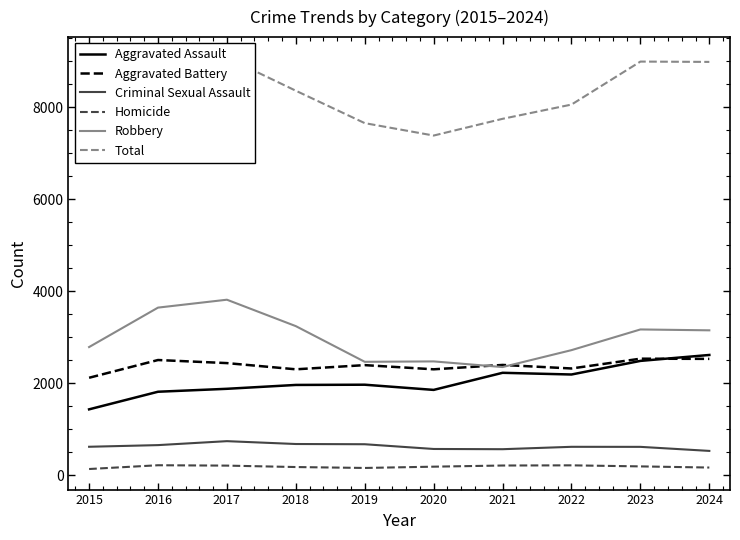

The Aggravated Assault series shows 2227 at 2021. True or false?

True